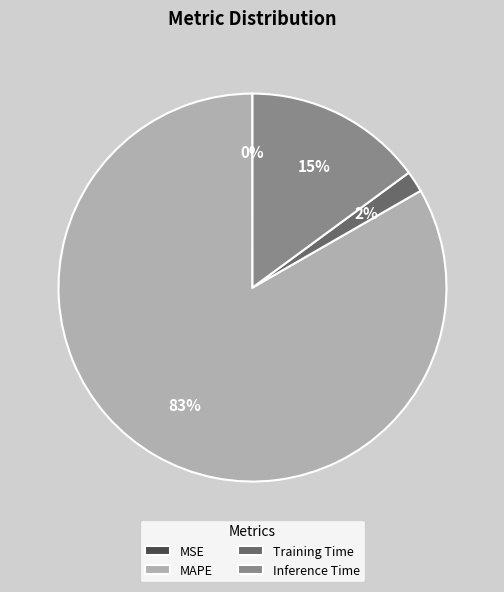

Combined, do MAPE and Training Time account for over 50%?

Yes